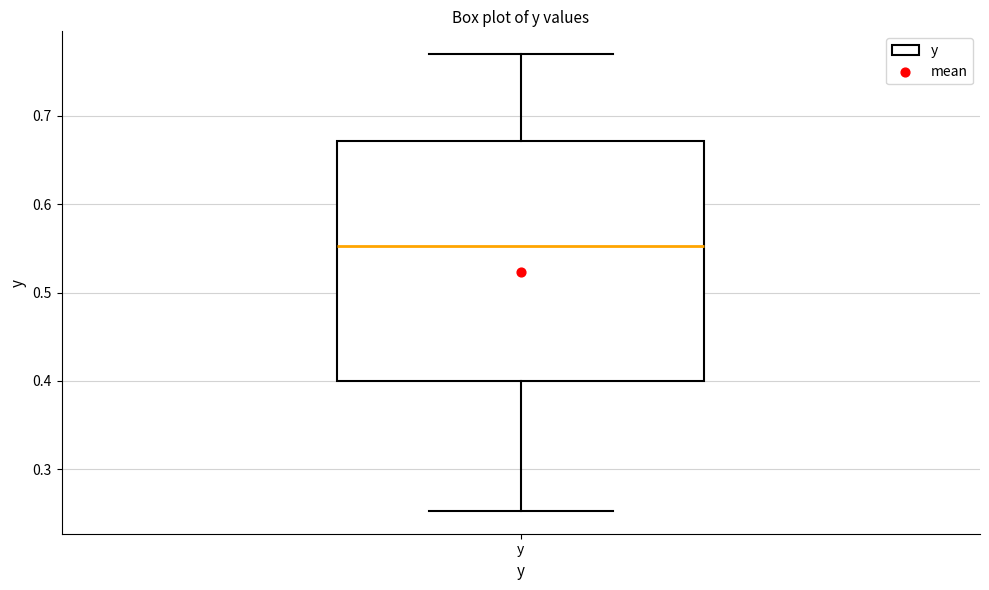

Read this box plot against the y-axis: the position of the median line, the range covered by the box, and the ends of both whiskers. The values are not printed on the chart, so give them approximately, as read against the axis.

median 0.55, box 0.40 to 0.67, whiskers 0.25 to 0.77